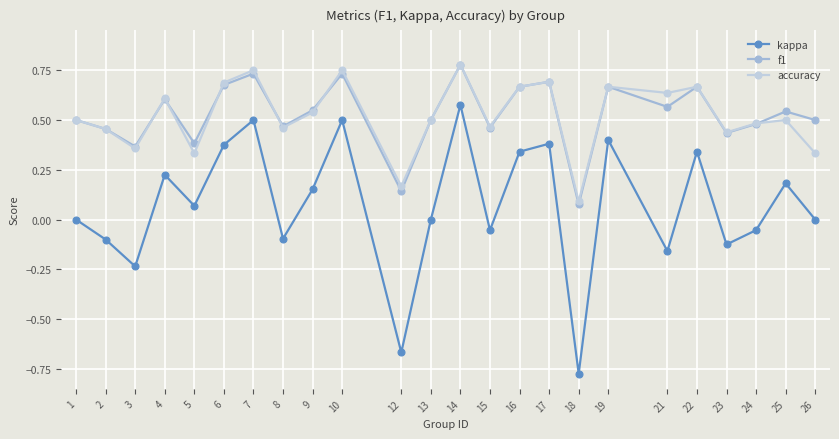

Is it true that f1 equals 0.7 at 1?

False